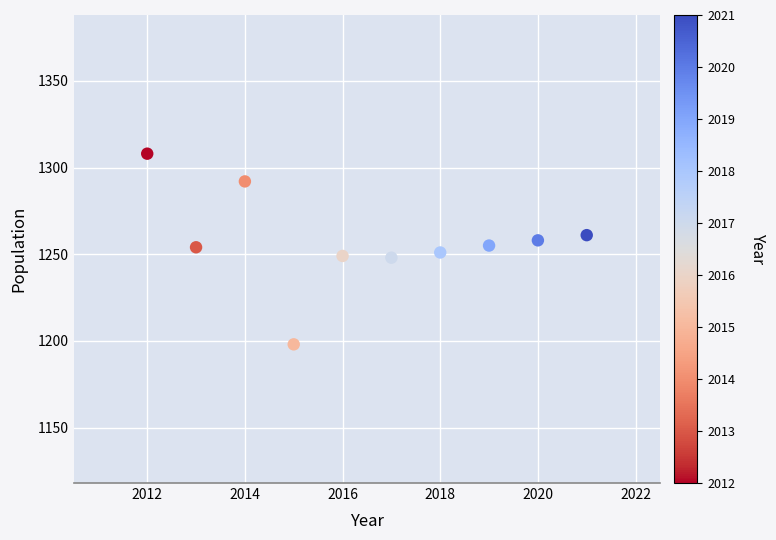

What is the range of X values (max minus min)?

9